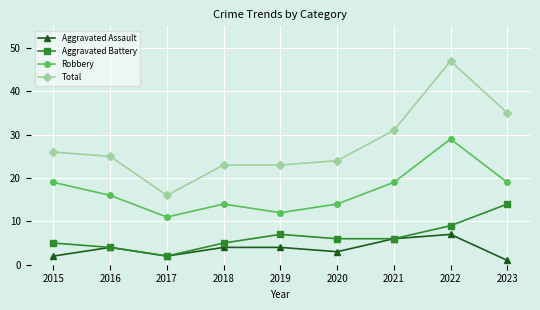

What is the maximum value for Aggravated Assault?

7